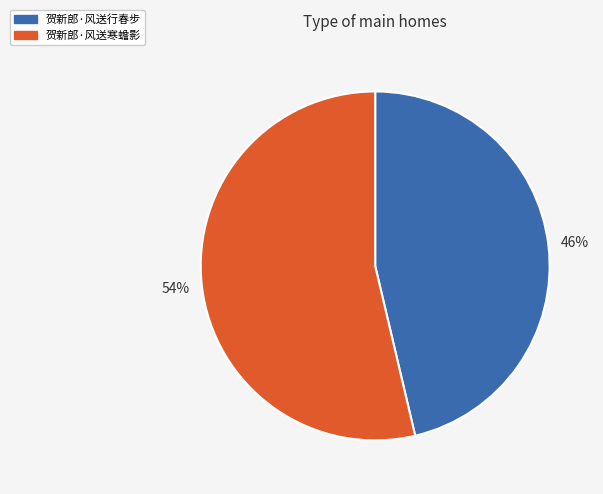

Which slice is the smallest?

贺新郎·风送行春步